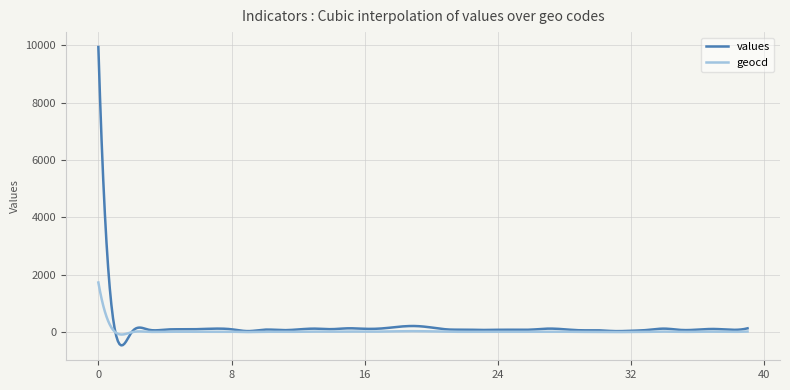

How many lines are shown in the chart?

2